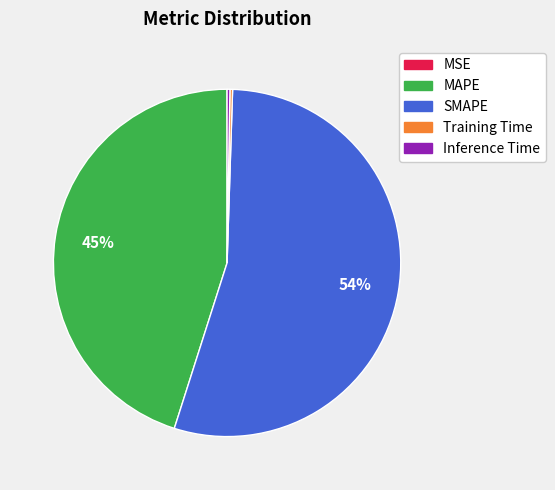

Which category accounts for the majority?

SMAPE